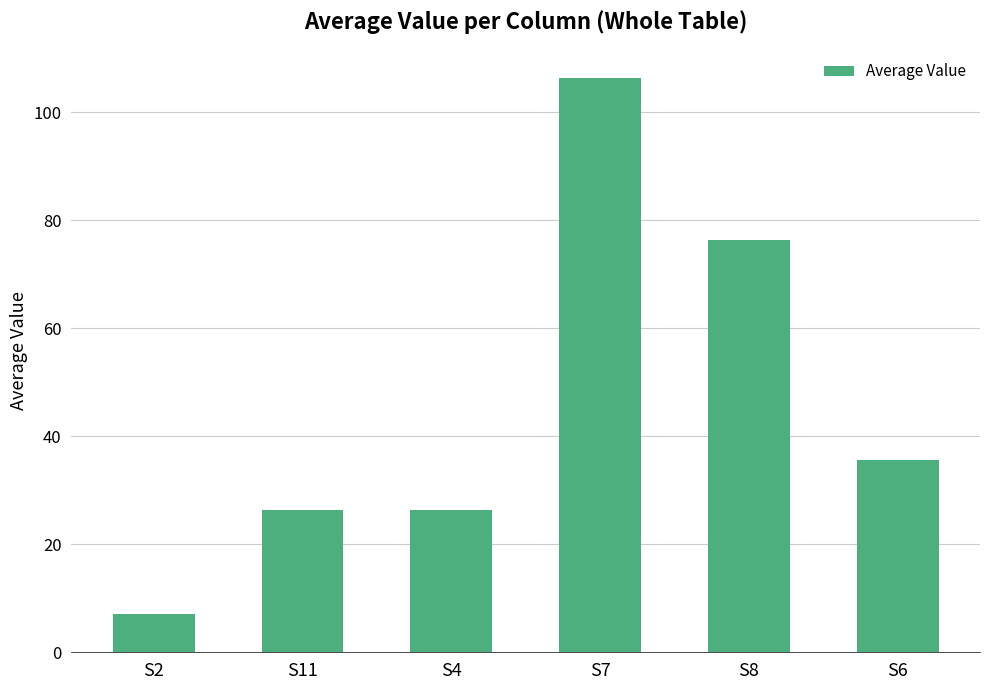

Reading left to right, list all the values displayed in this chart.

S2=7.2	S11=26.4	S4=26.4	S7=106.3	S8=76.4	S6=35.5